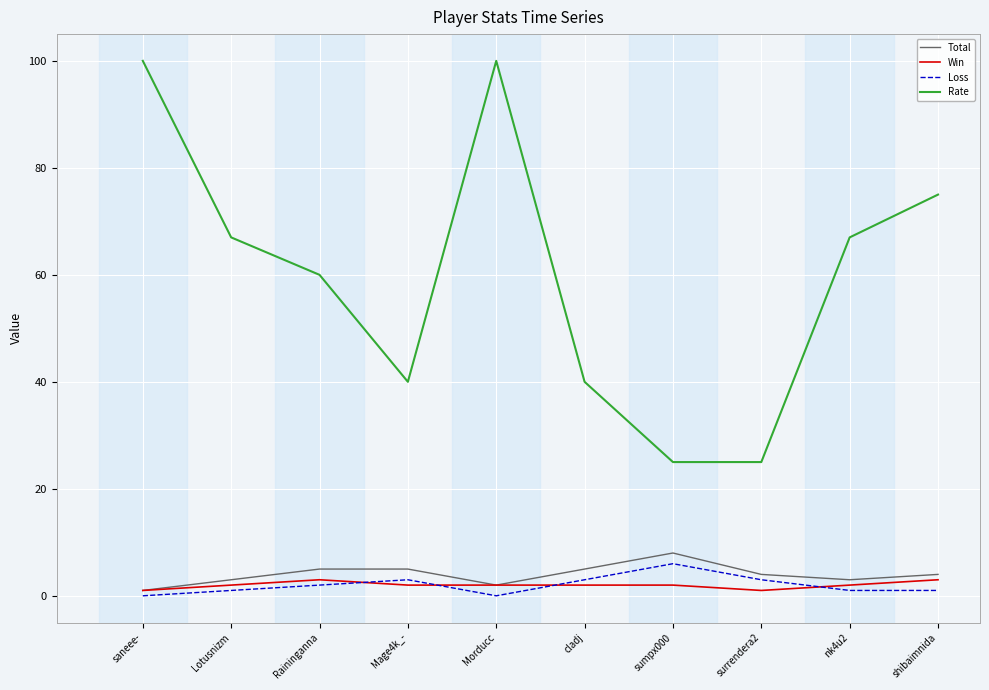

What is the lowest value of the Rate series?

25